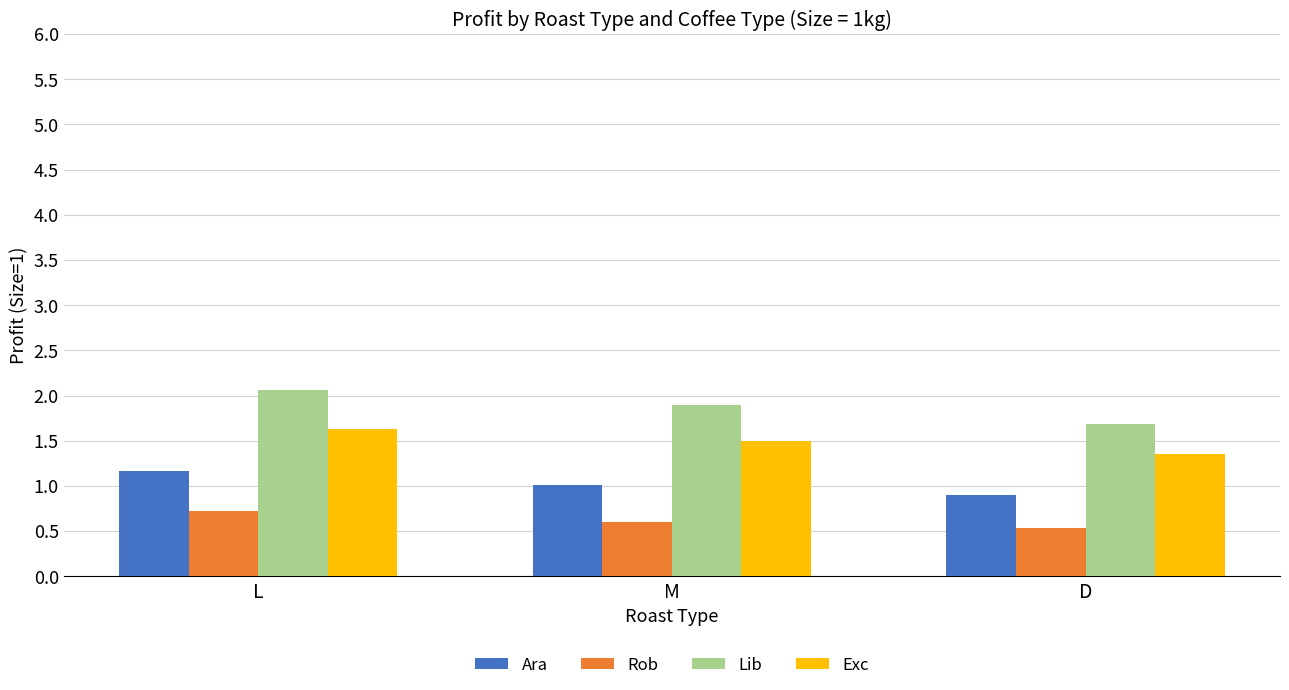

Which series has the widest spread of values?

Lib